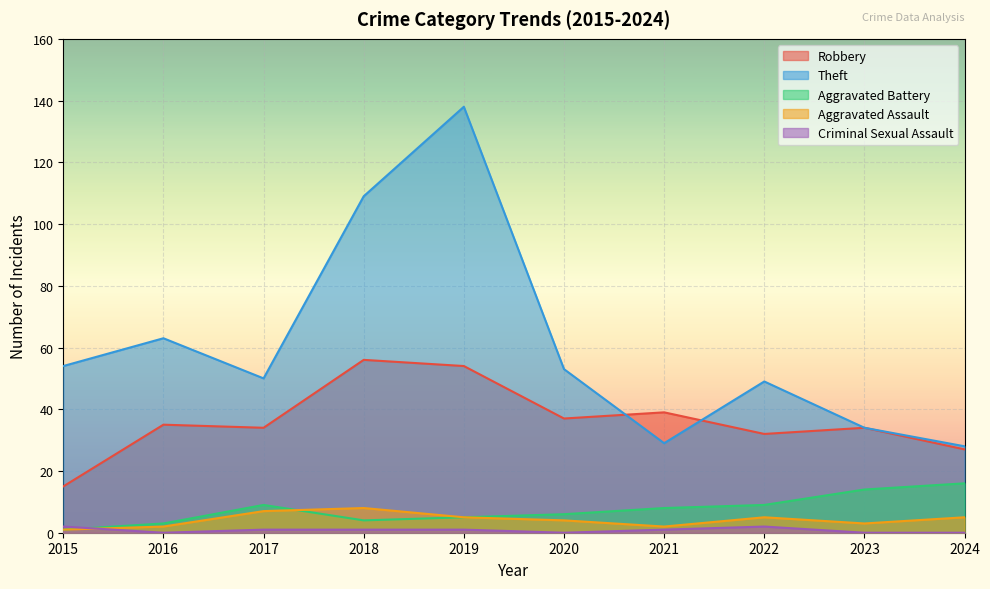

How many series are shown in this chart?

5